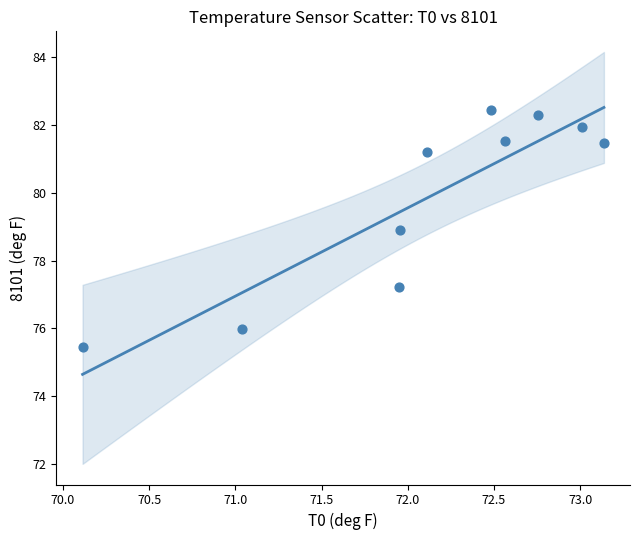

What is the range of X values (max minus min)?

3.0